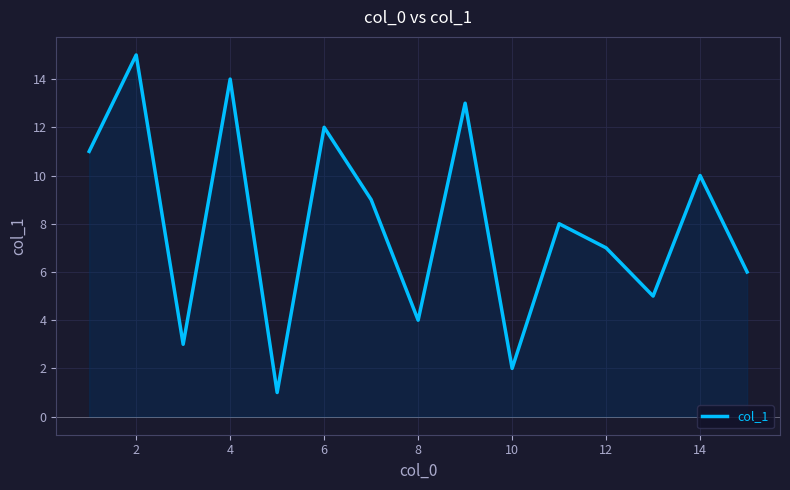

What is the maximum value shown in the chart?

15